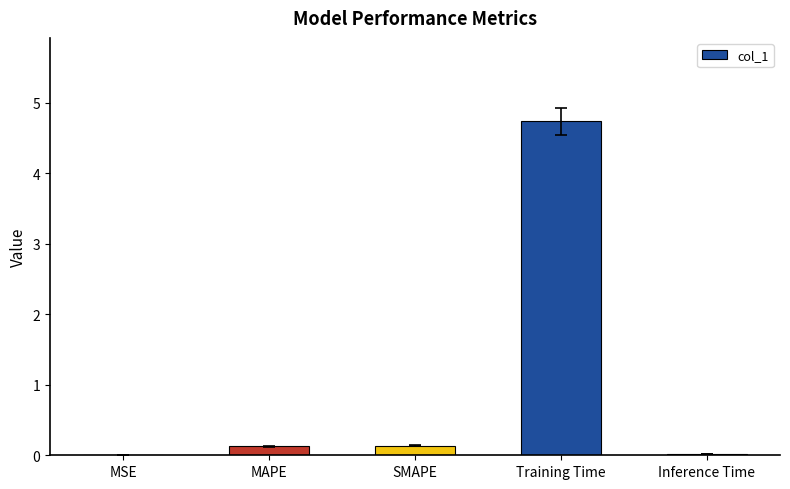

What is the change in value from SMAPE to Training Time?

+4.6